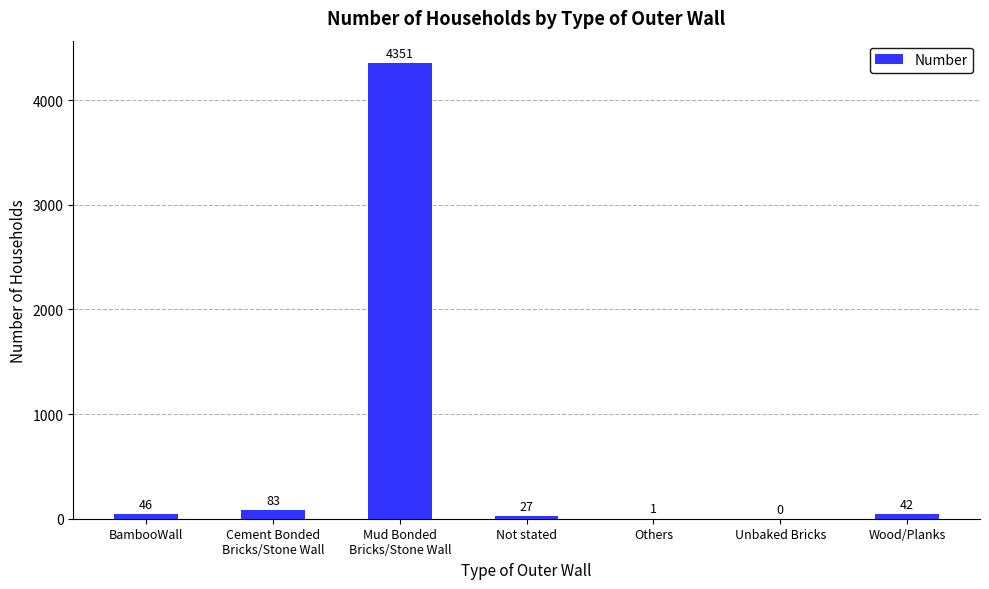

Reading right to left, what are all the values shown in this chart?

42	0	1	27	4351	83	46